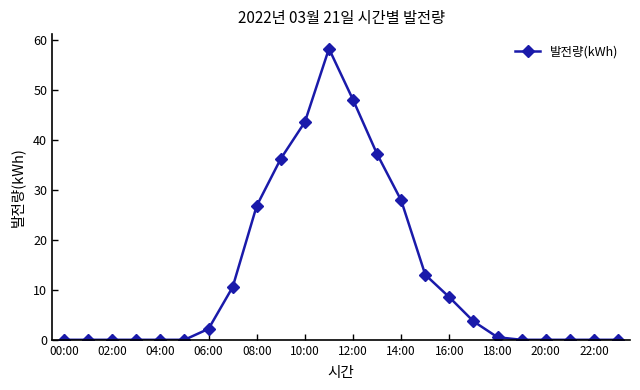

What is the maximum value shown in the chart?

58.2